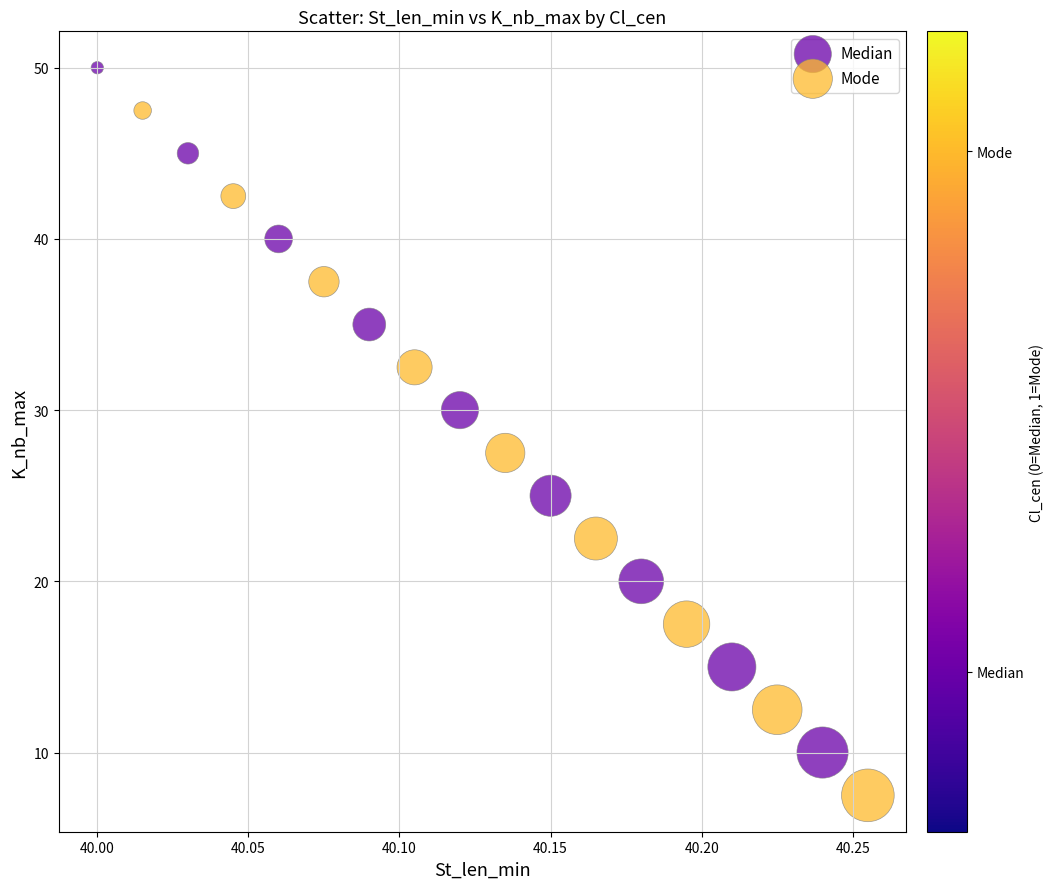

Which series reaches the minimum Y coordinate?

Mode